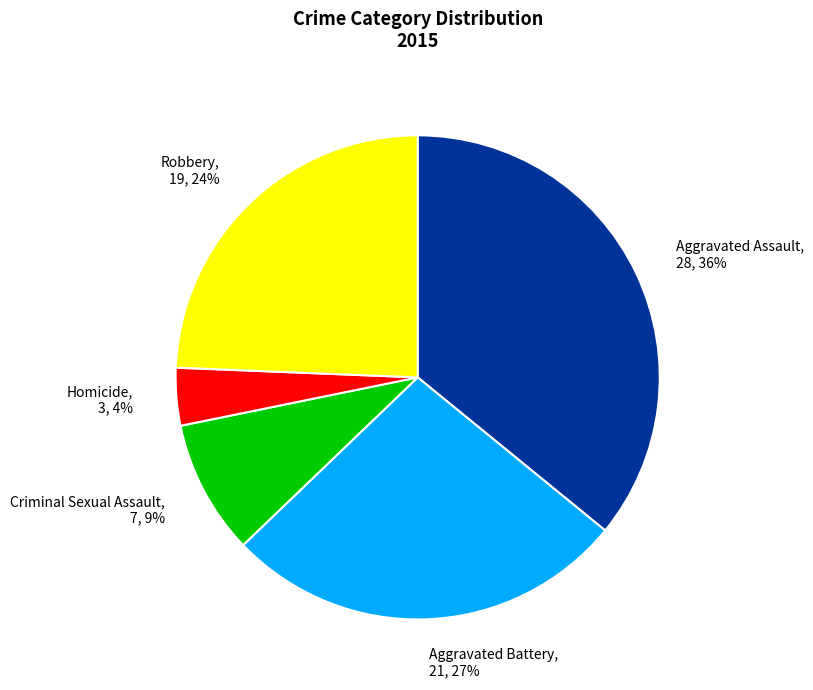

Is the sum of Robbery, 19, 24% and Criminal Sexual Assault, 7, 9% greater than half?

No